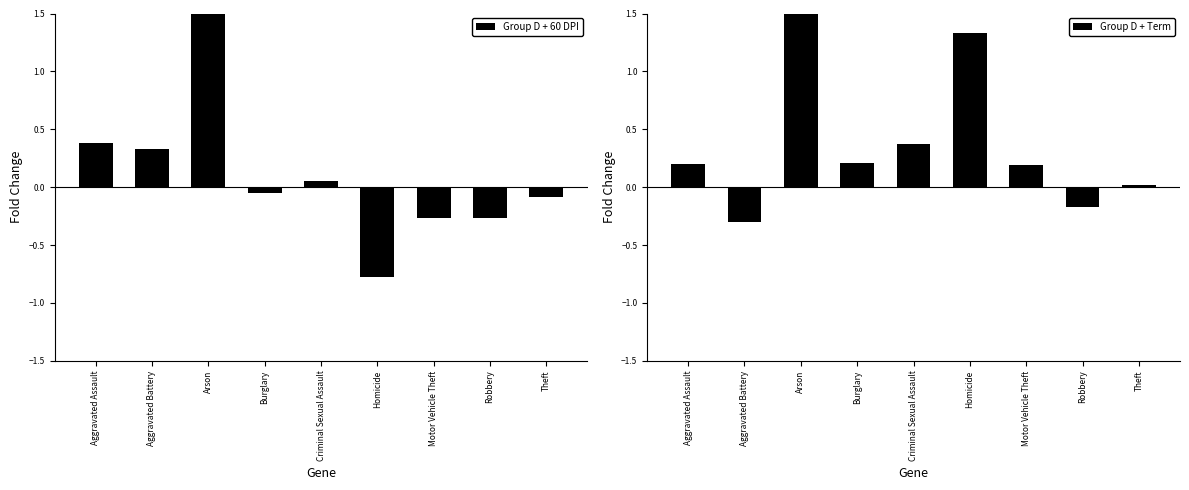

Reading left to right, list all the values displayed in this chart.

Group D + 60 DPI: 0.4	0.3	6.0	-0.1	0.1	-0.8	-0.3	-0.3	-0.1
Group D + Term: 0.2	-0.3	1.5	0.2	0.4	1.3	0.2	-0.2	0.0